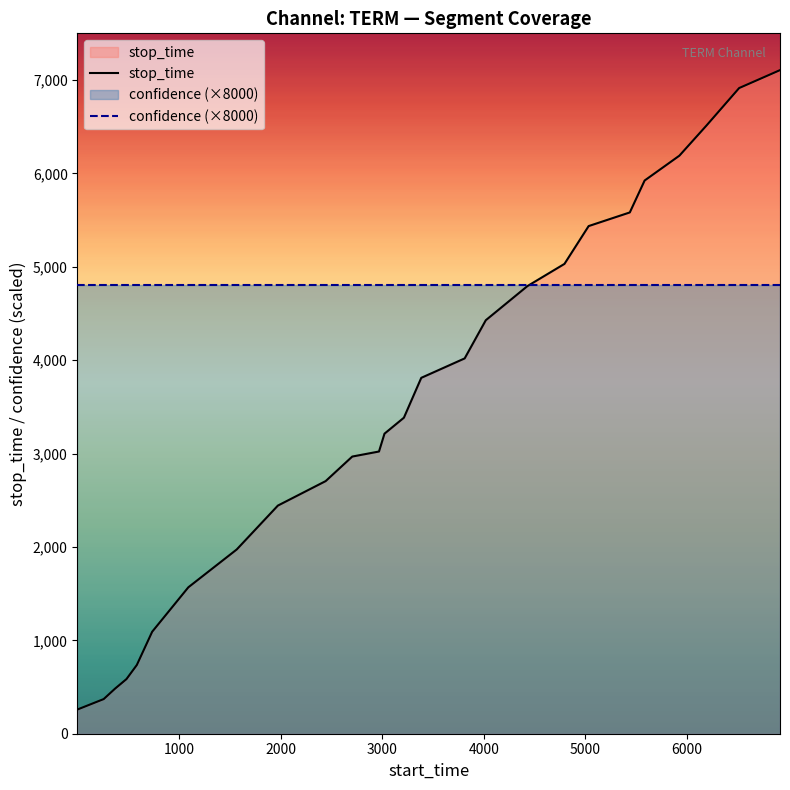

Which series has the widest spread of values?

stop_time